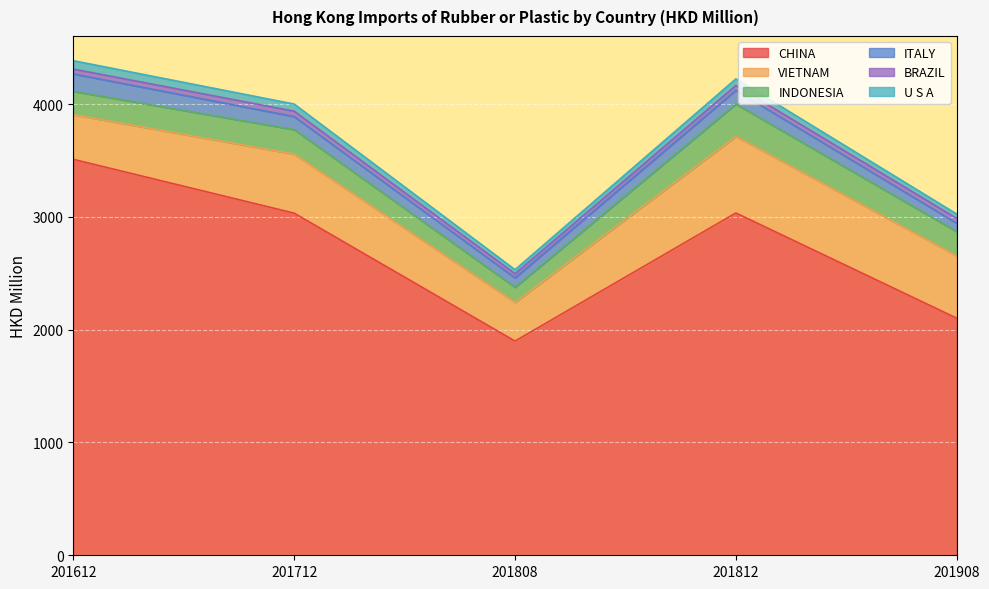

What is the minimum value shown in the chart?

36.1